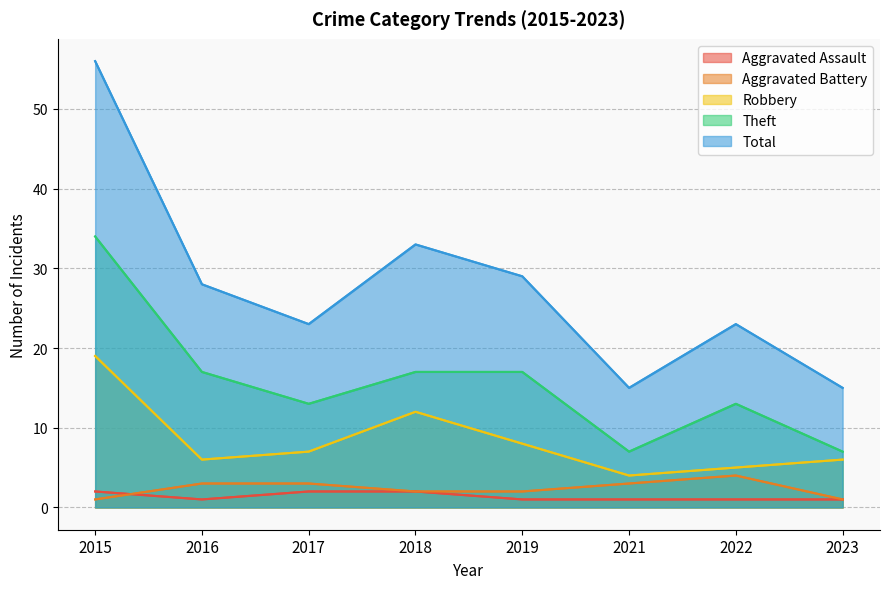

In Aggravated Battery, how many points are higher than both neighbors (excluding endpoints)?

1